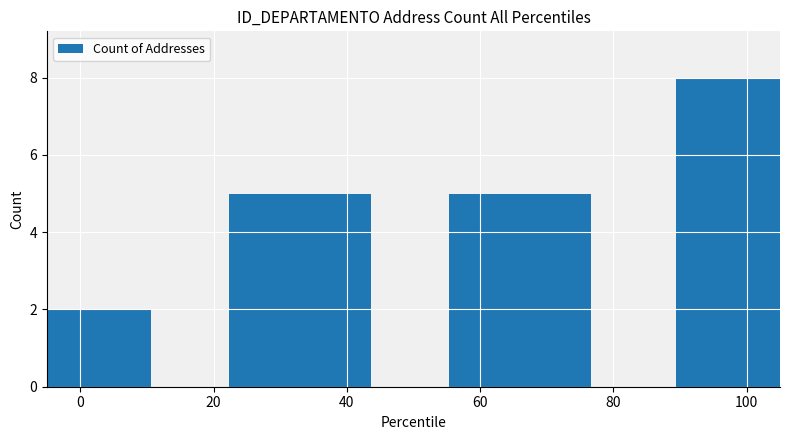

Which label corresponds to the largest value in the chart?

100